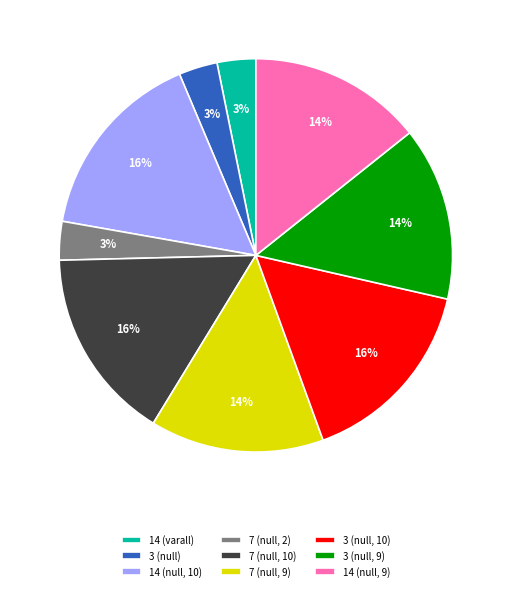

To the nearest percent, what is the difference between the largest and smallest slice percentages?

13%